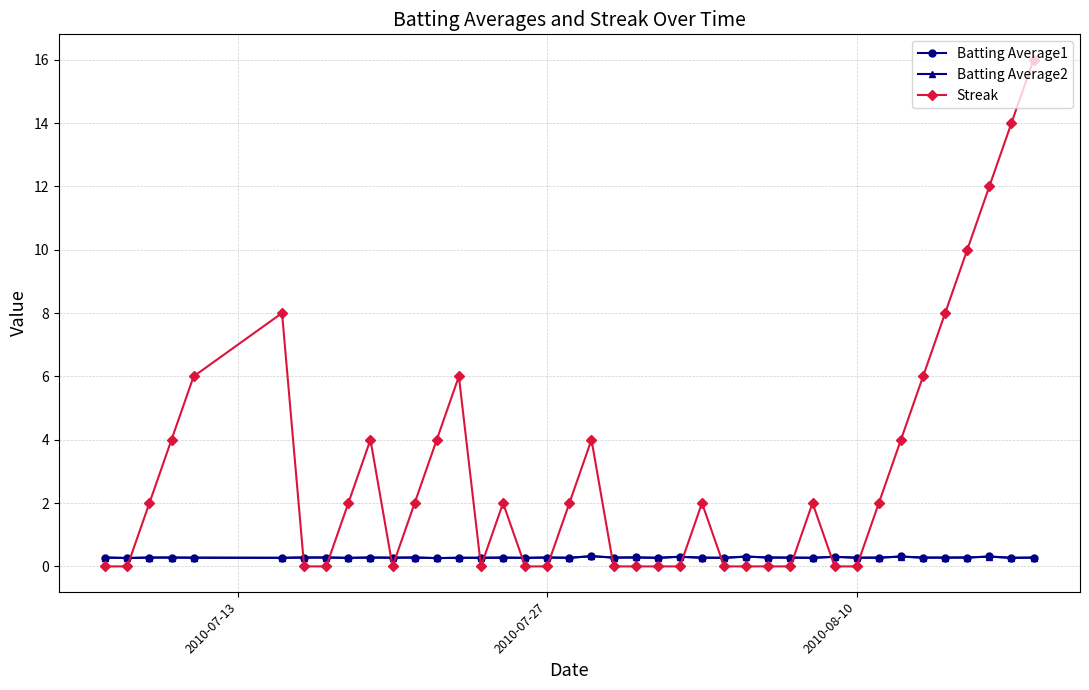

Which series ends up on top after the final intersection of Streak and Batting Average1?

Streak